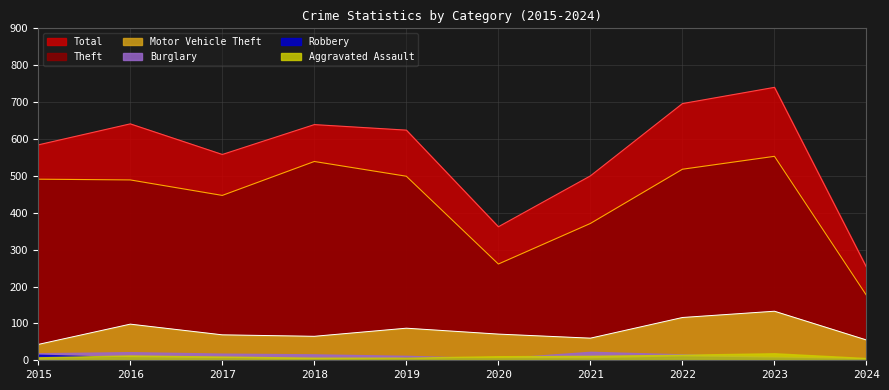

At which category does the chart reach its minimum across all series?

2015